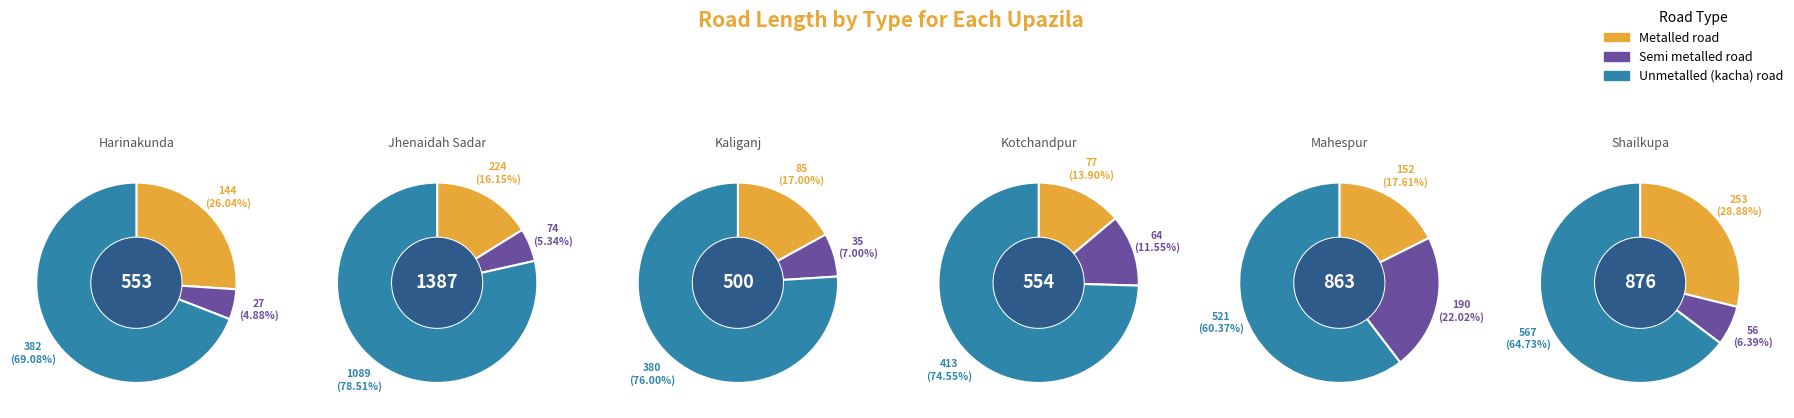

Which series changed the most between Harinakunda and Kaliganj?

Metalled road